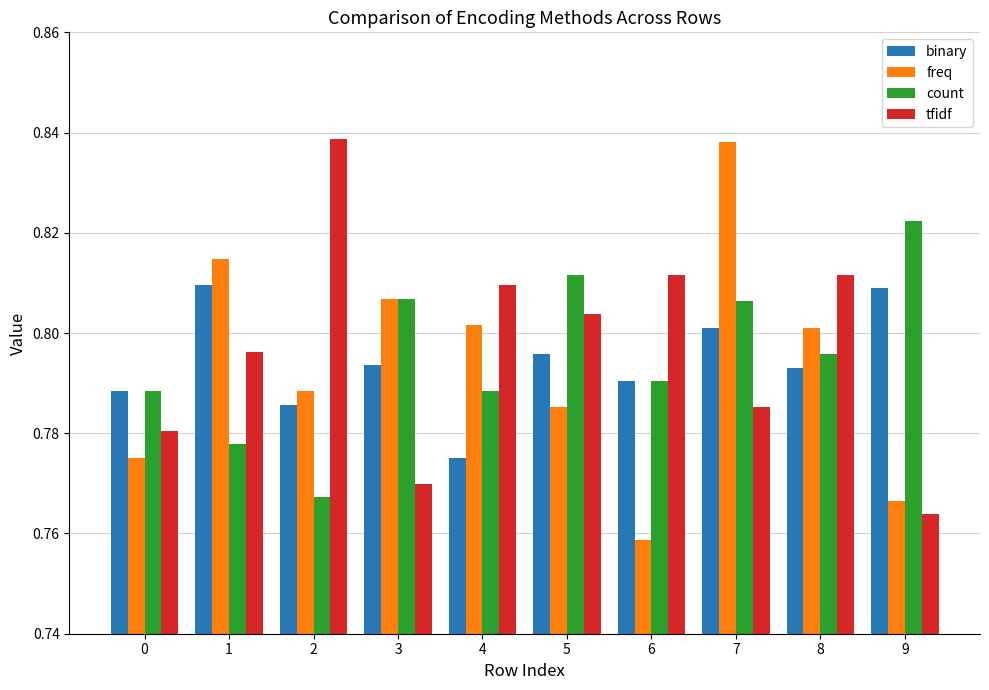

List the series in order of their overall mean, lowest first.

freq, binary, count, tfidf